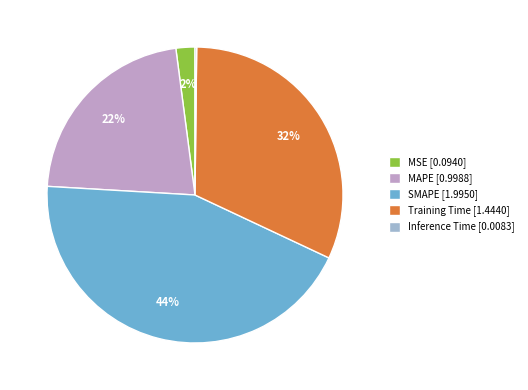

To the nearest percent, what is the difference between the MAPE and Training Time slice percentages?

10%